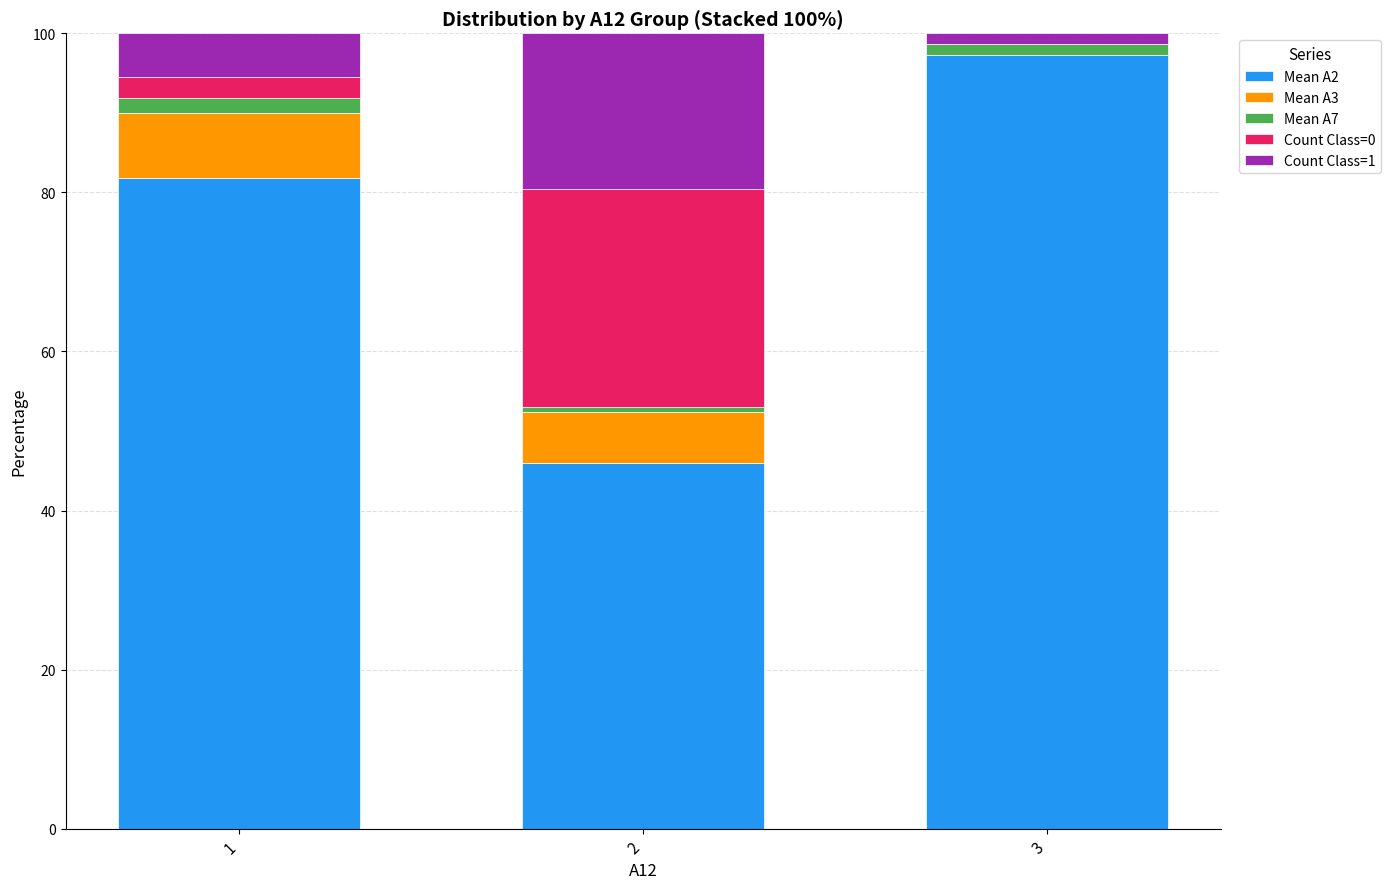

At which label does Mean A7 first exceed 1?

1